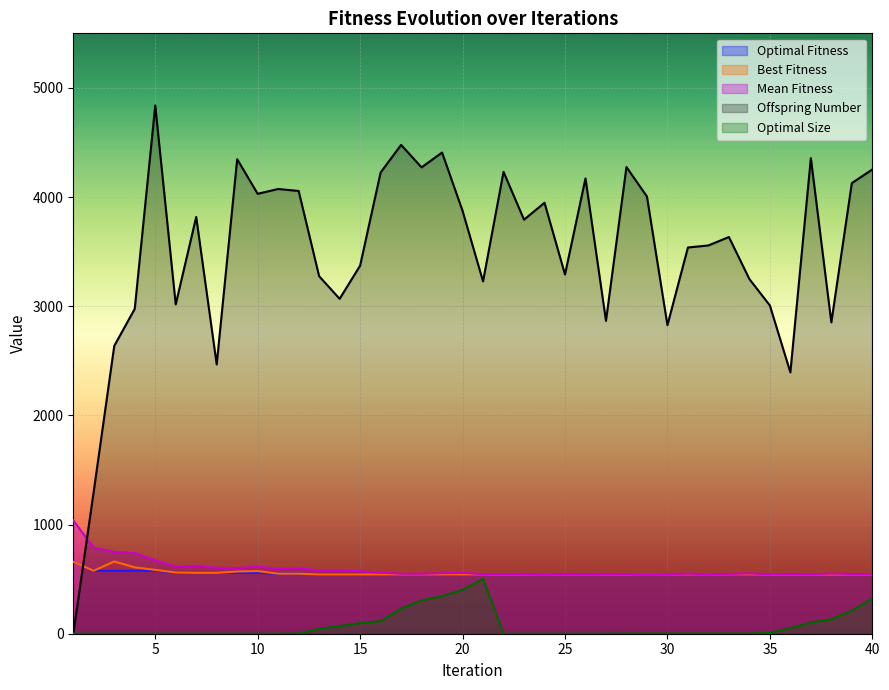

Where is the first local maximum for Mean Fitness?

7